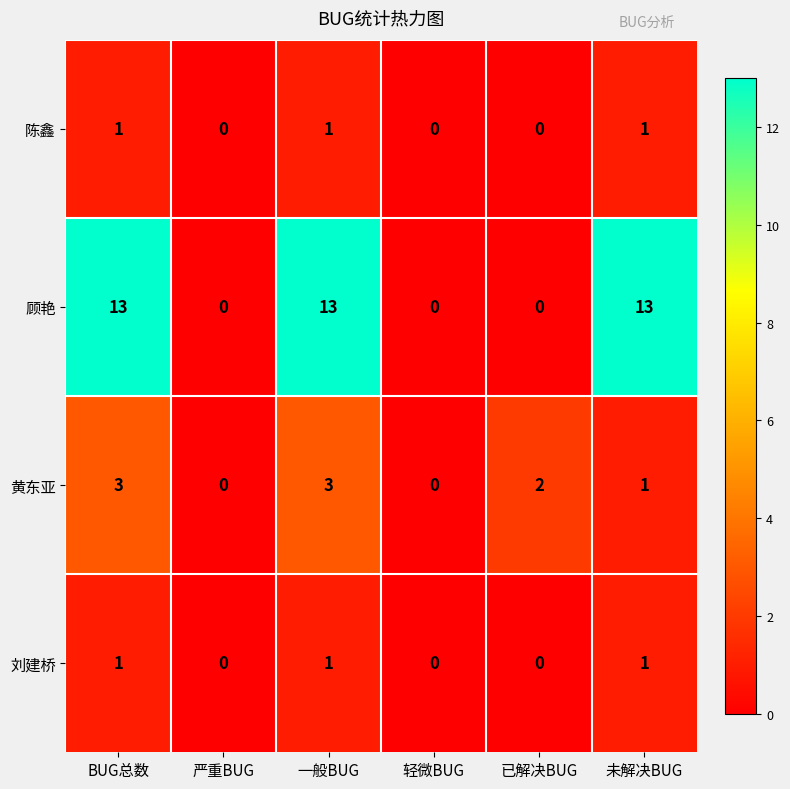

What is the sum of all 刘建桥 values?

3